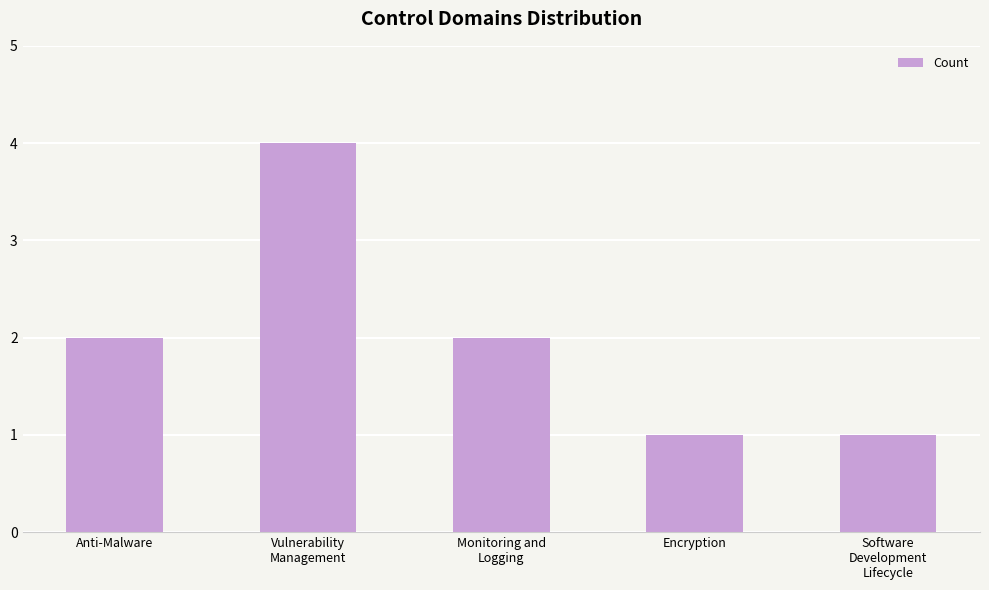

What is the sum of all values?

10